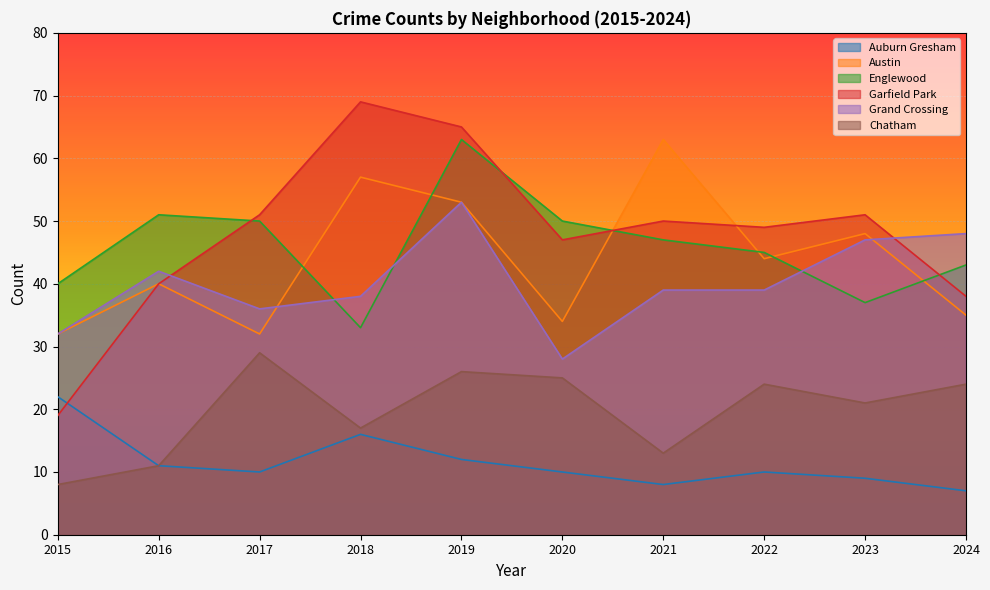

True or false: Grand Crossing has a value of 24 at 2021.

False